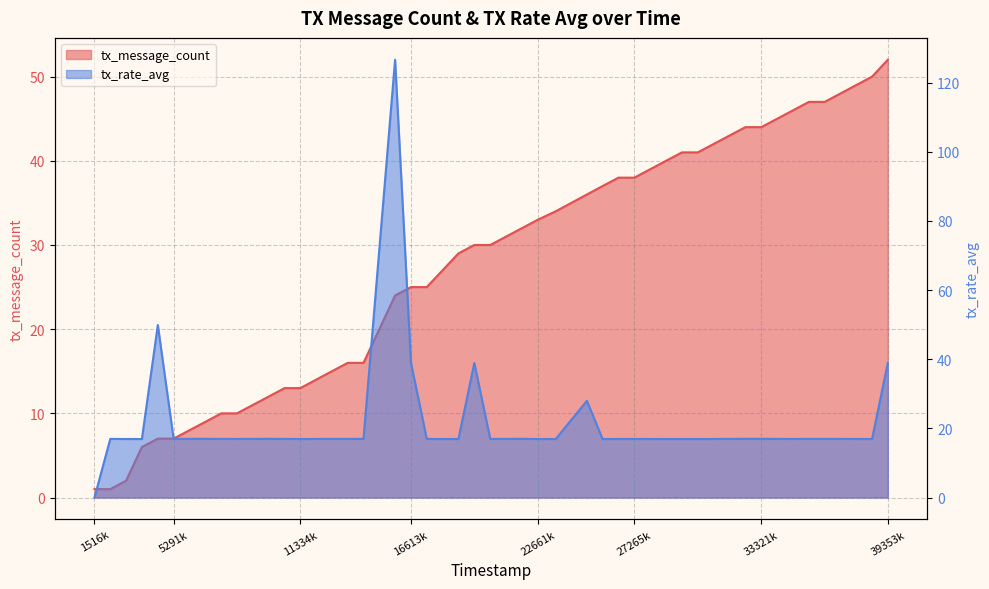

How many values in the tx_rate_avg series are below 16?

1